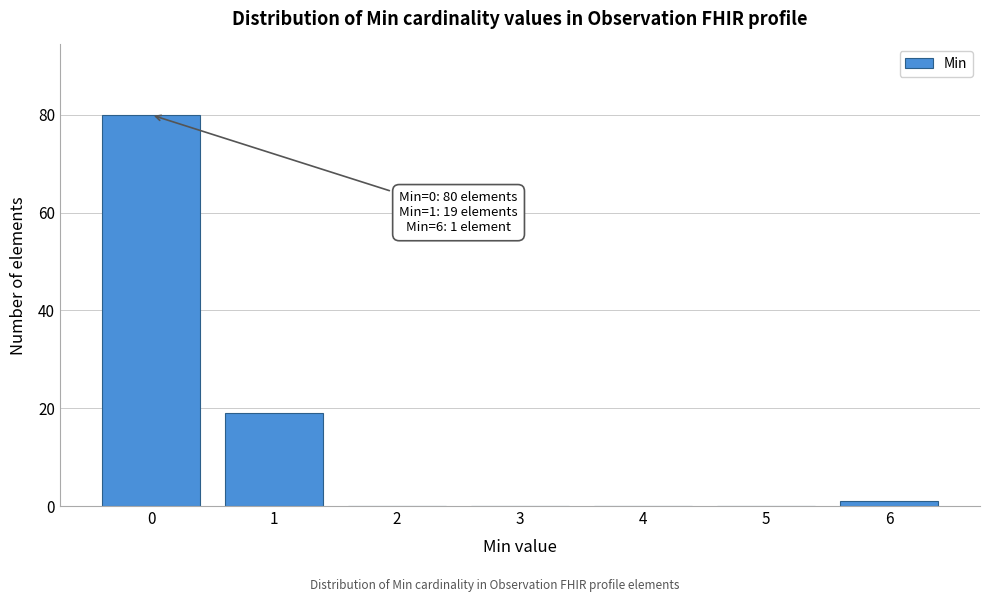

Which range on the x-axis has the tallest bar?

-0.5 to 0.5